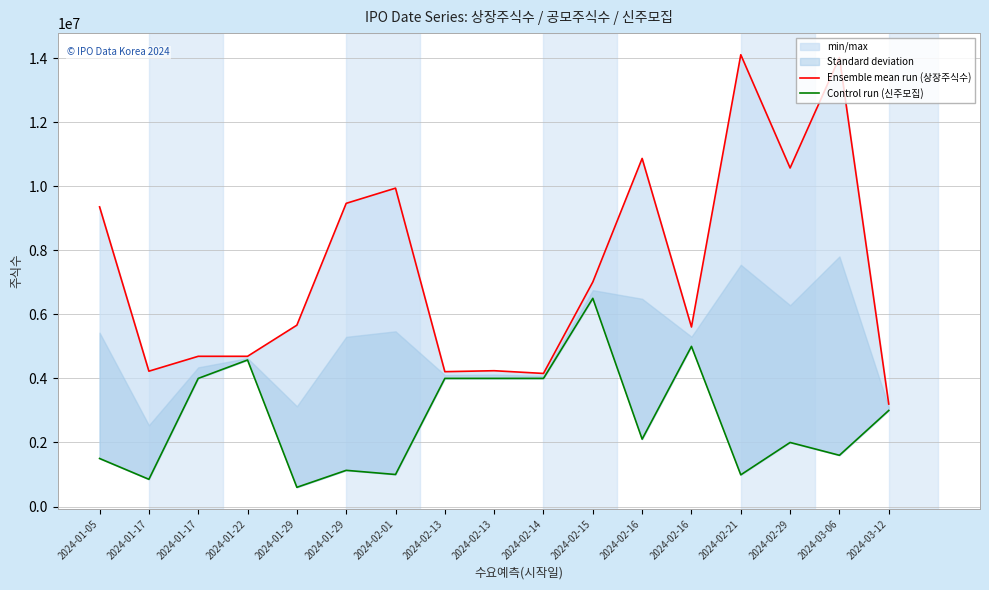

What is the difference between the Control run (신주모집) values at 2024-02-16 and 2024-02-13?

1896000